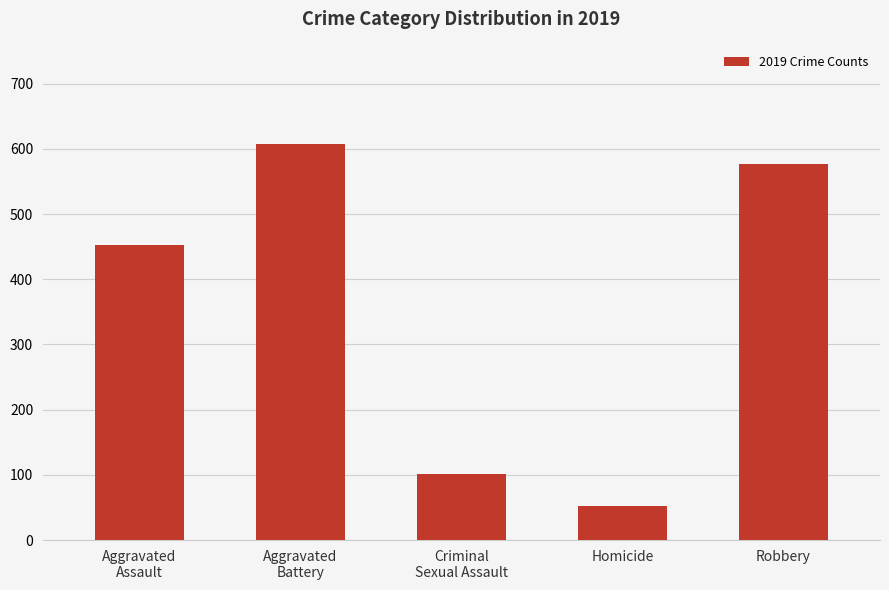

What position from the left is Robbery?

5